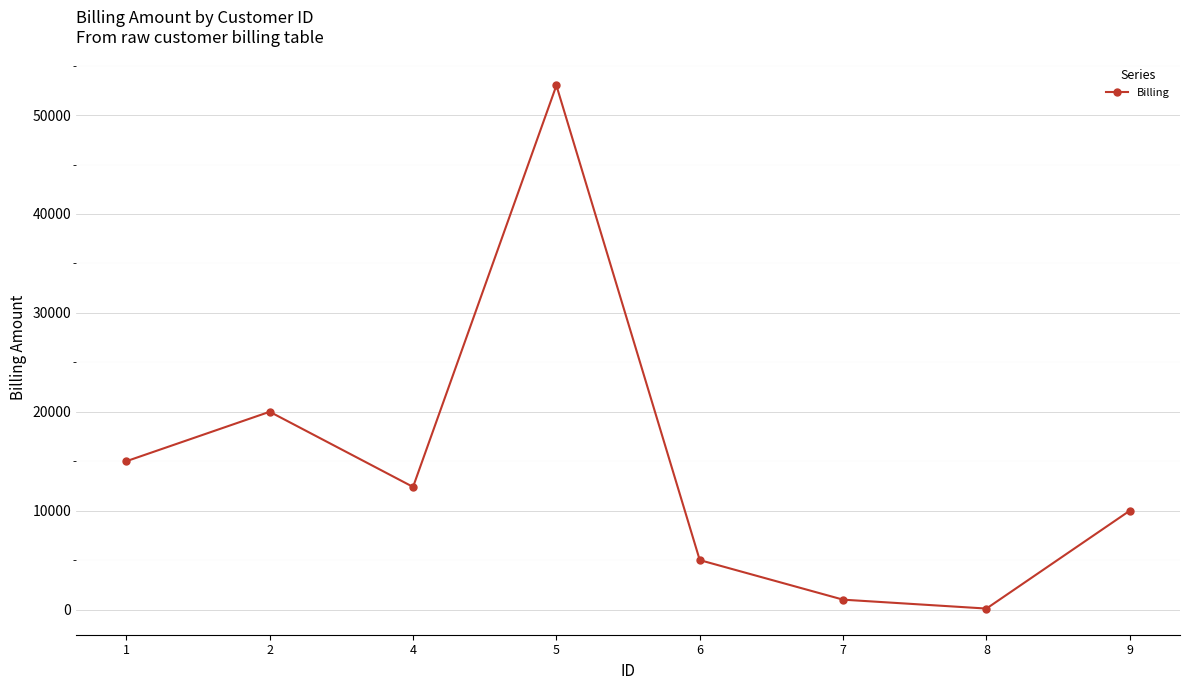

List the labels in order of value, smallest first.

8, 7, 6, 9, 4, 1, 2, 5